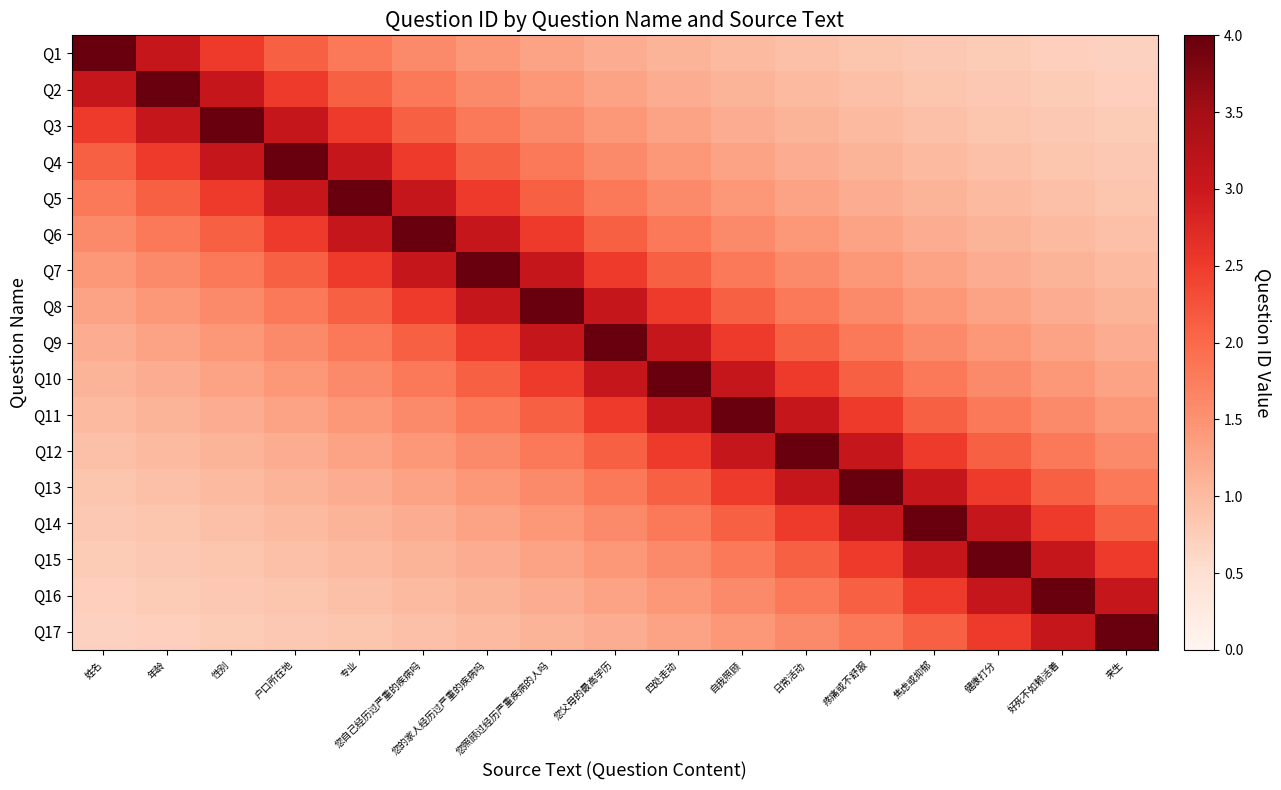

Which series has the widest spread of values?

Q1